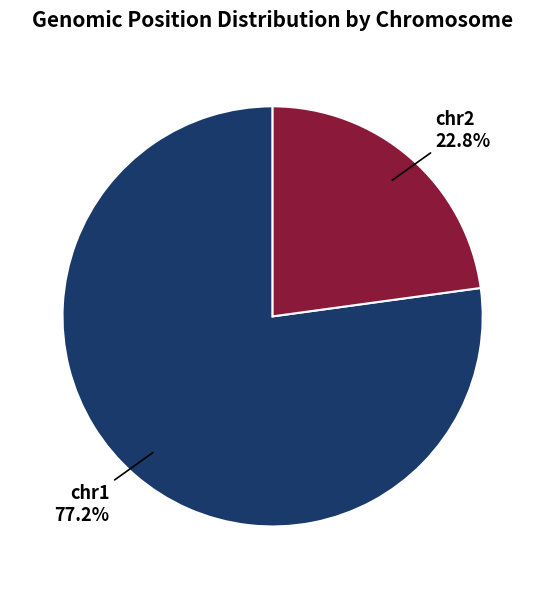

How many slices are in this pie chart?

2